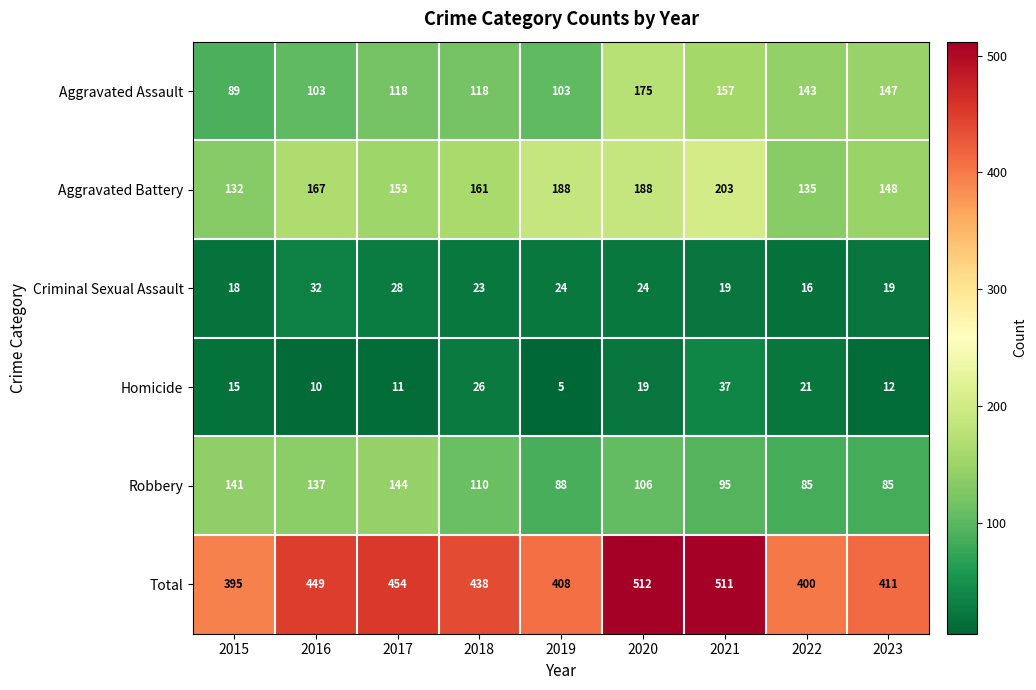

Between 2019 and 2021, which series saw the biggest shift?

Total